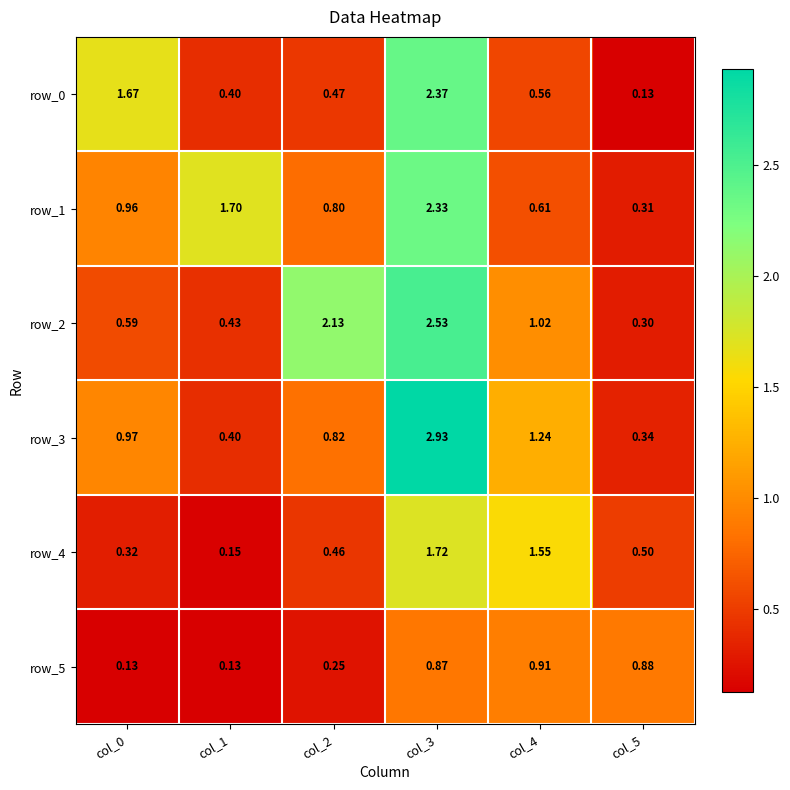

Is the value of row_1 at col_0 greater than the value of row_3 at col_5?

Yes